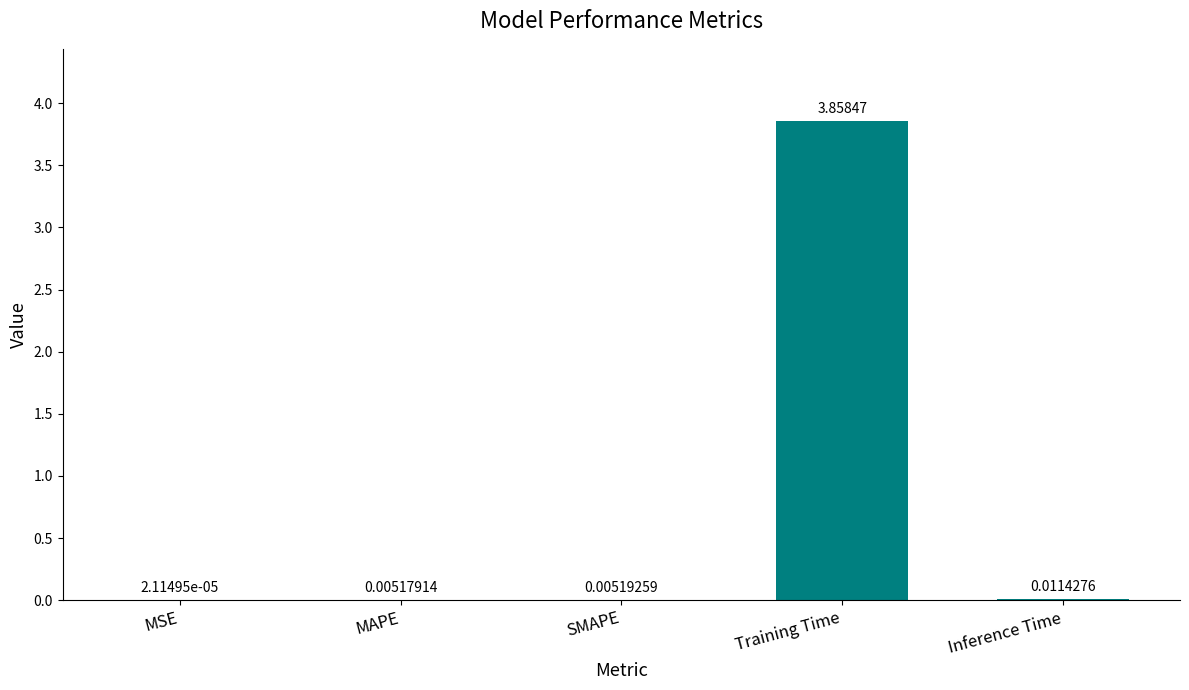

Are the bars horizontal?

No